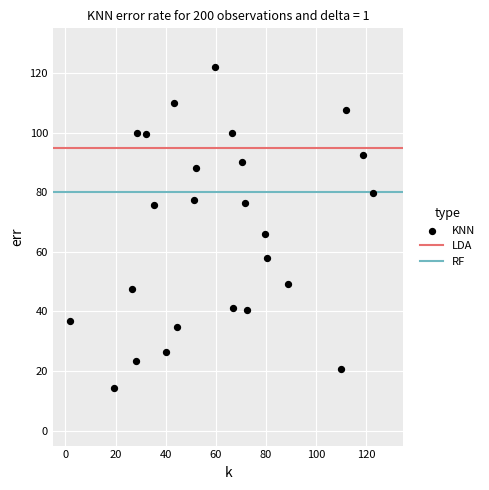

What is the range of X values (max minus min)?

120.7